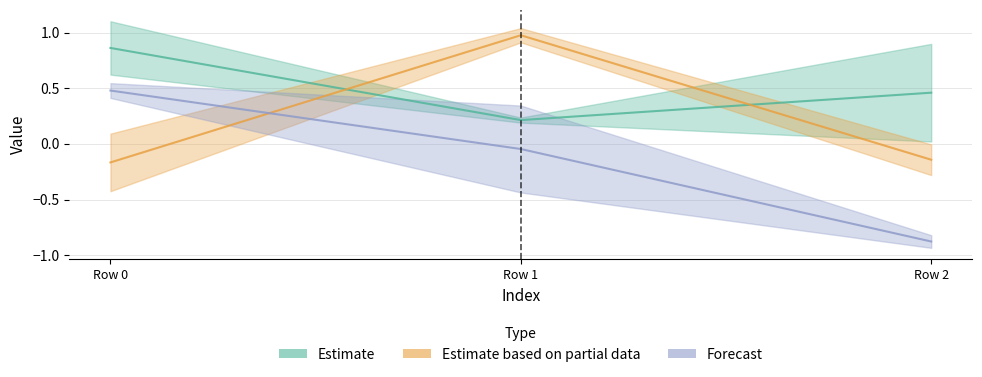

What is the spread (max minus min) of values at Row 0?

1.0